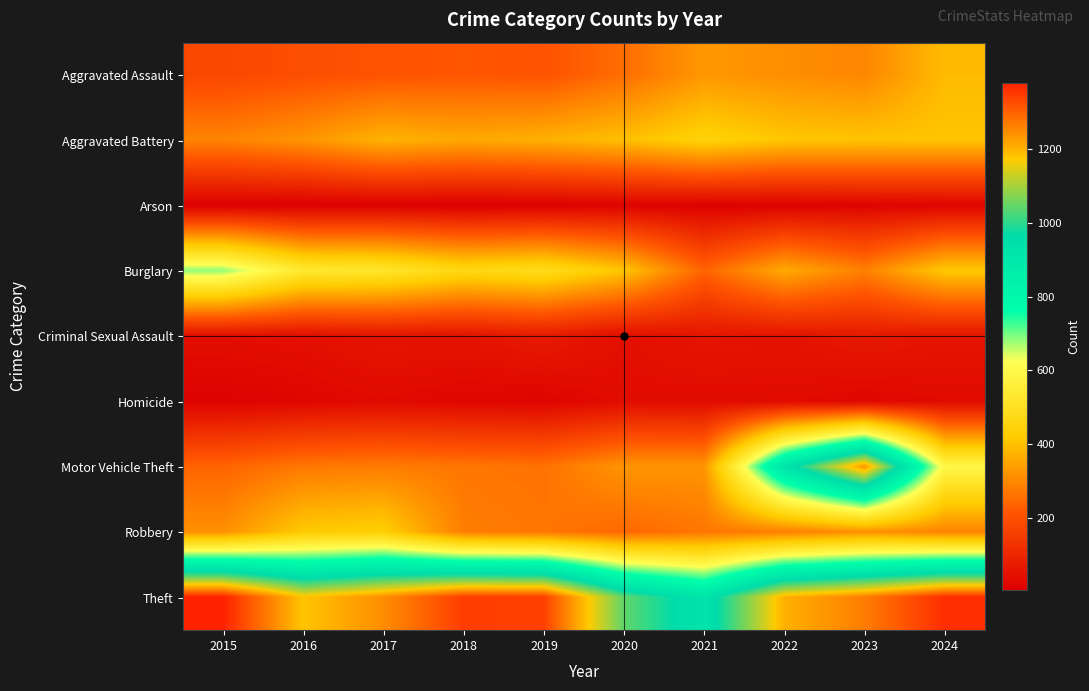

At which category is the sum across all series the highest?

2023